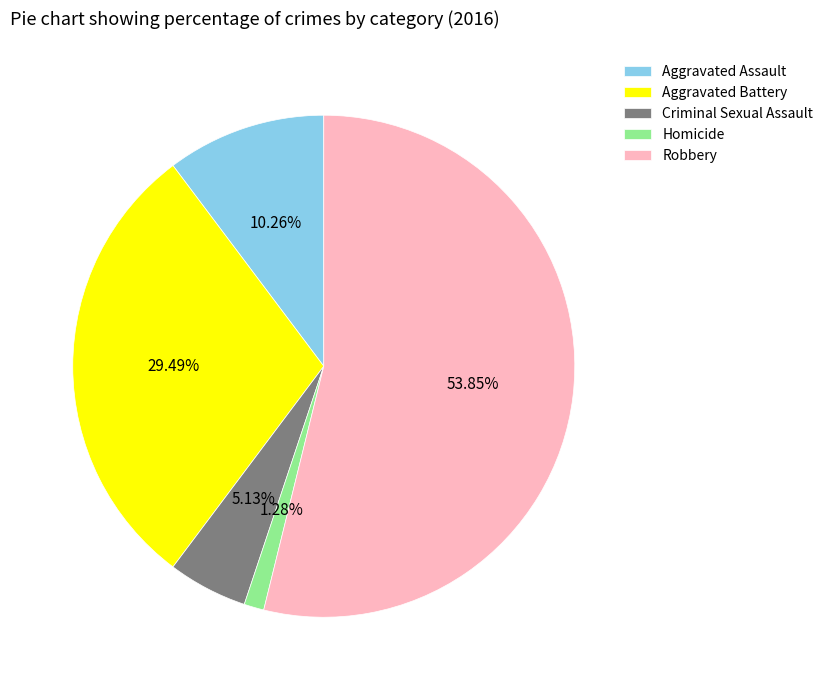

Which category has the smallest portion of the pie?

Homicide